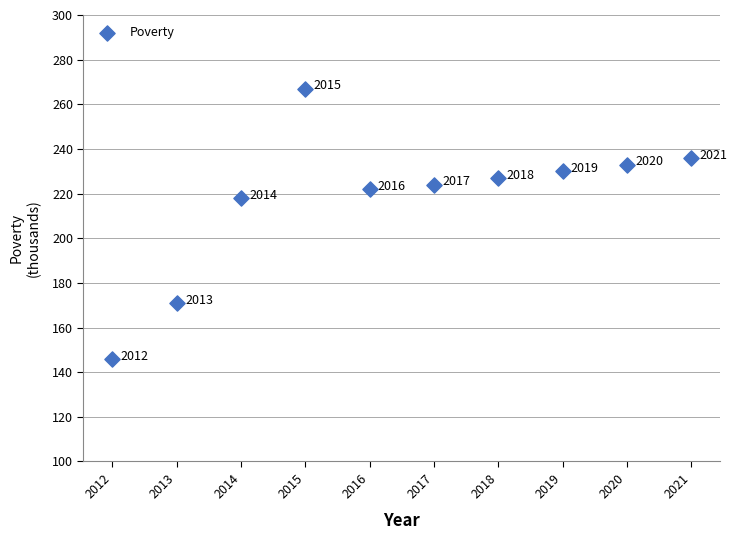

What is the average Y value?

217